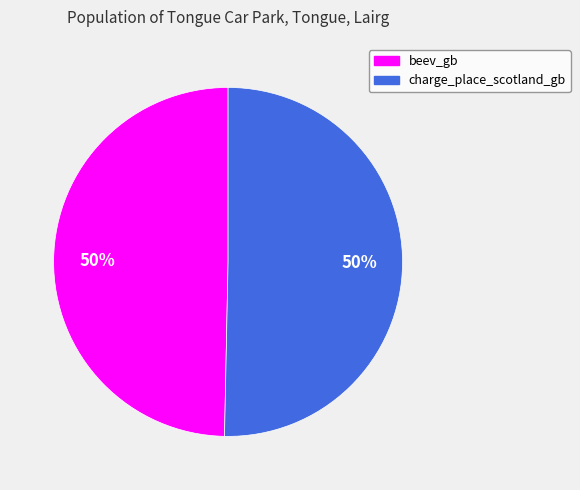

To the nearest percent, what is the average slice percentage?

50%